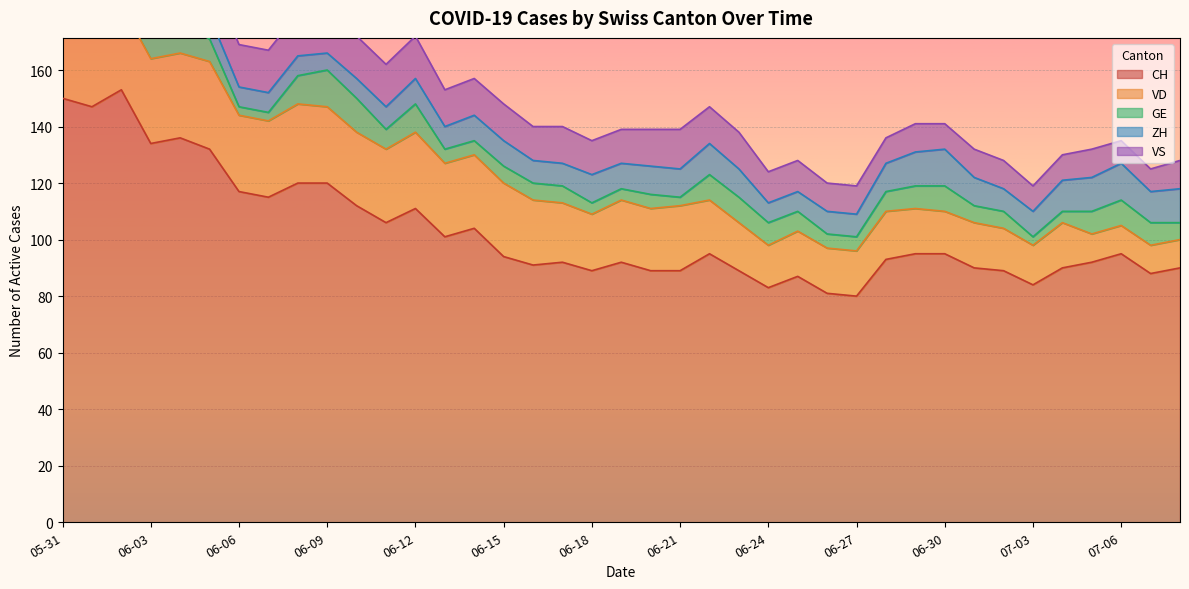

Where is the first local minimum for VS?

2020-06-03